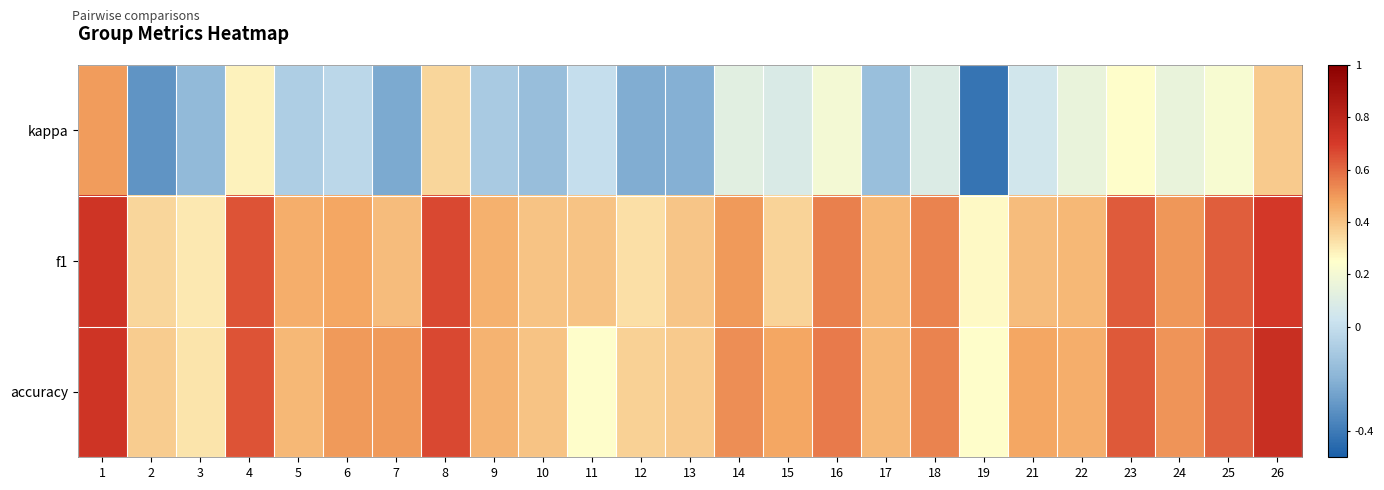

Between 12 and 17, which series saw the biggest shift?

f1